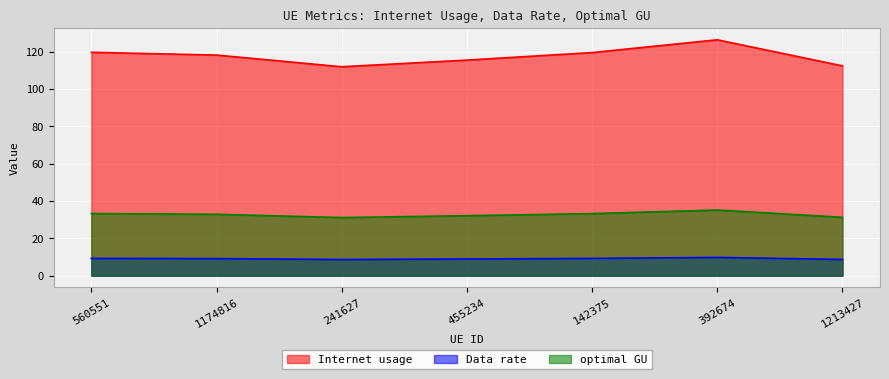

What is the average value of the optimal GU series?

32.7